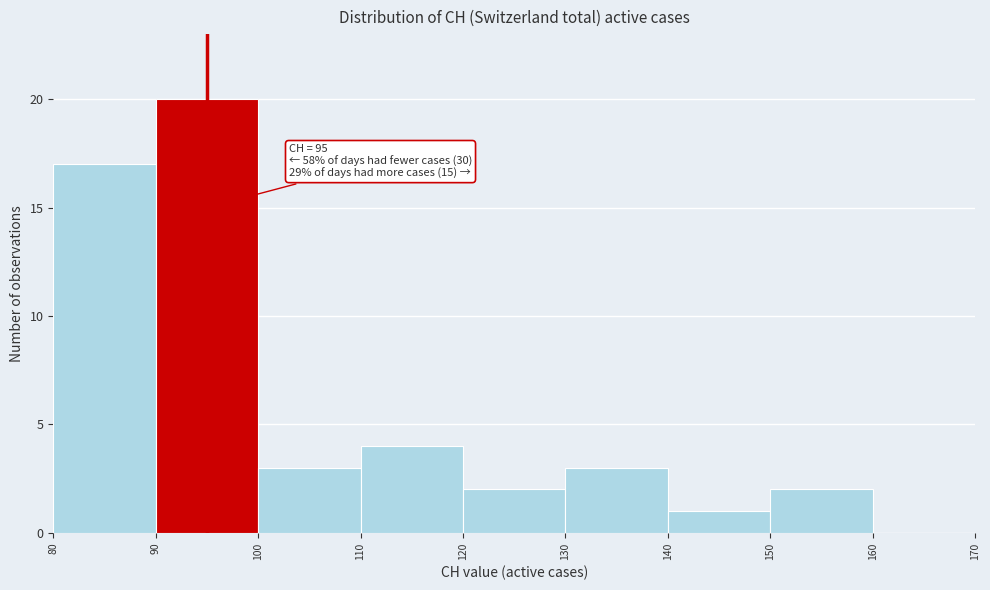

Which range on the x-axis has the tallest bar?

90 to 100